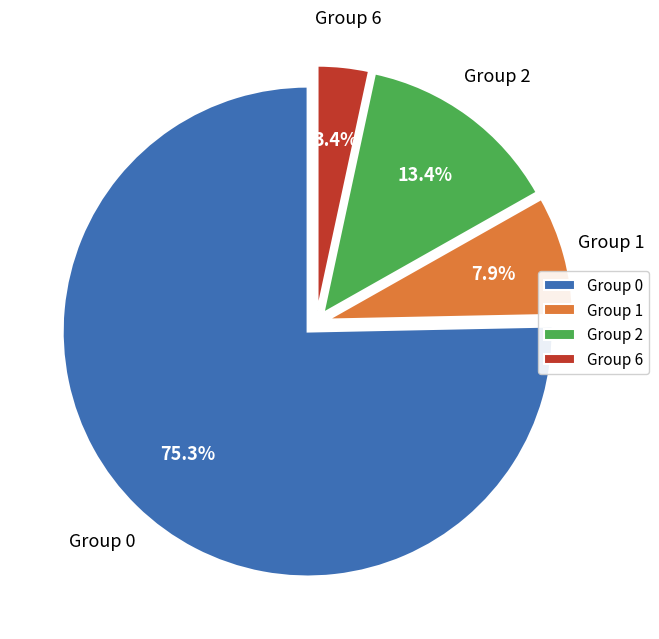

How many segments does this pie chart have?

4